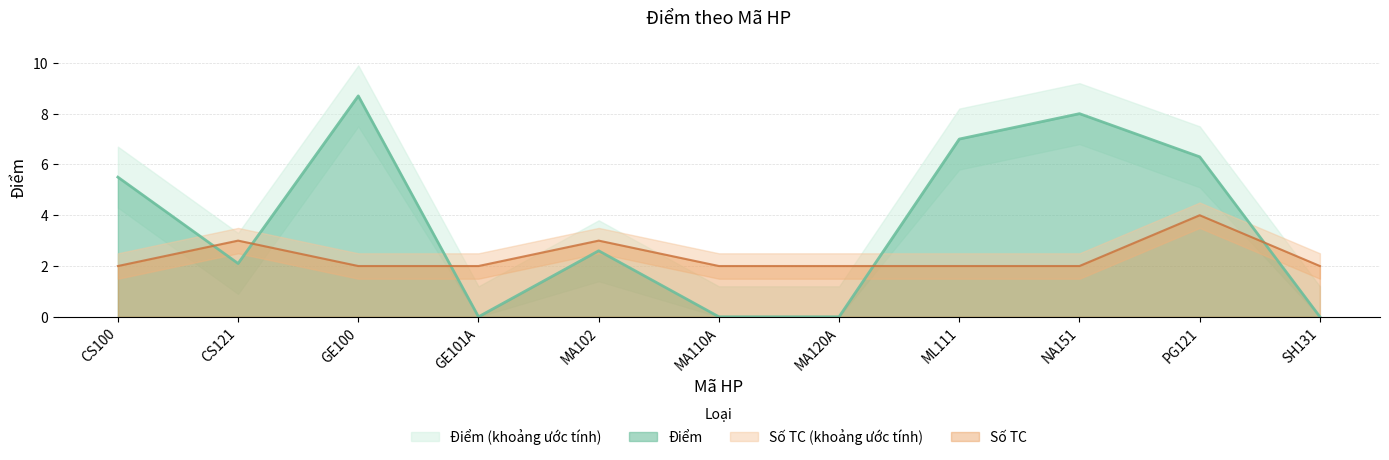

Which has a higher value, MA120A or ML111?

ML111